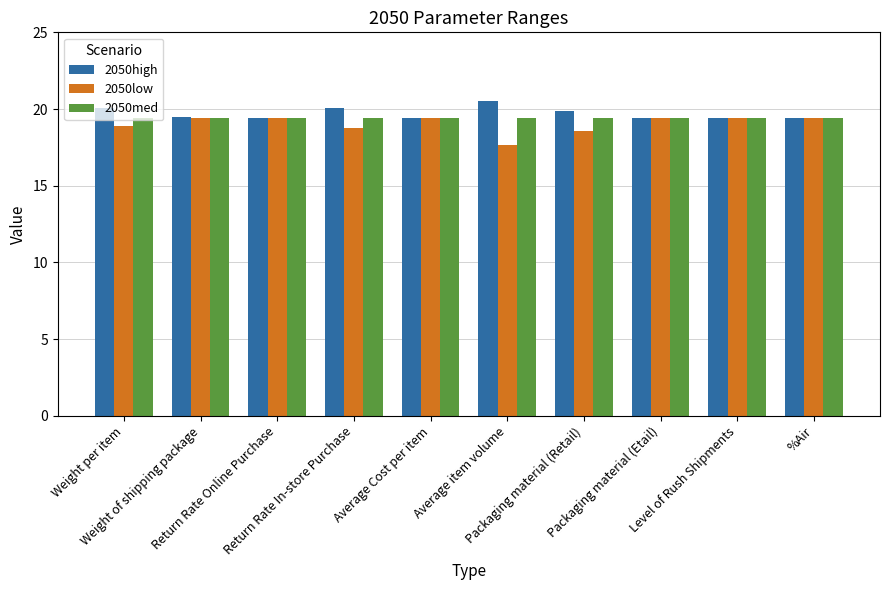

What is the difference between the maximum and minimum values in the 2050high series?

1.1